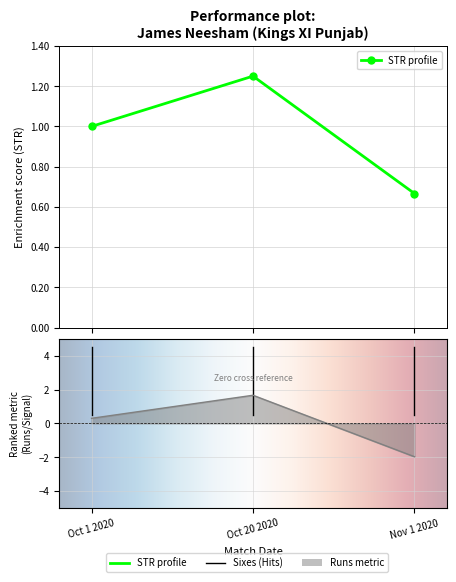

At which label does the data first exceed 100?

Oct 20 2020